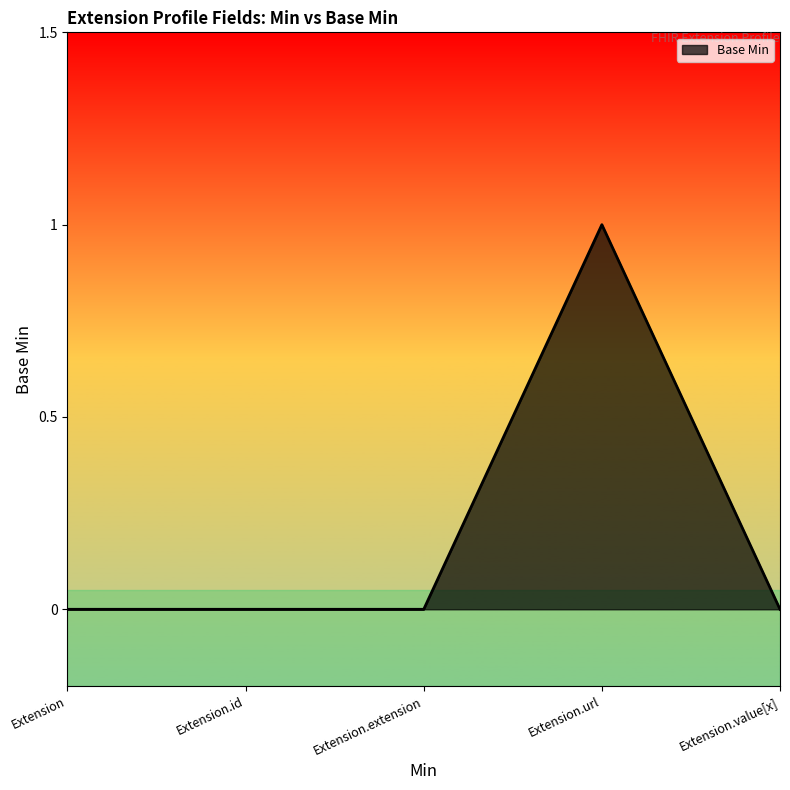

True or false: the data shows -1 at Extension.extension.

False